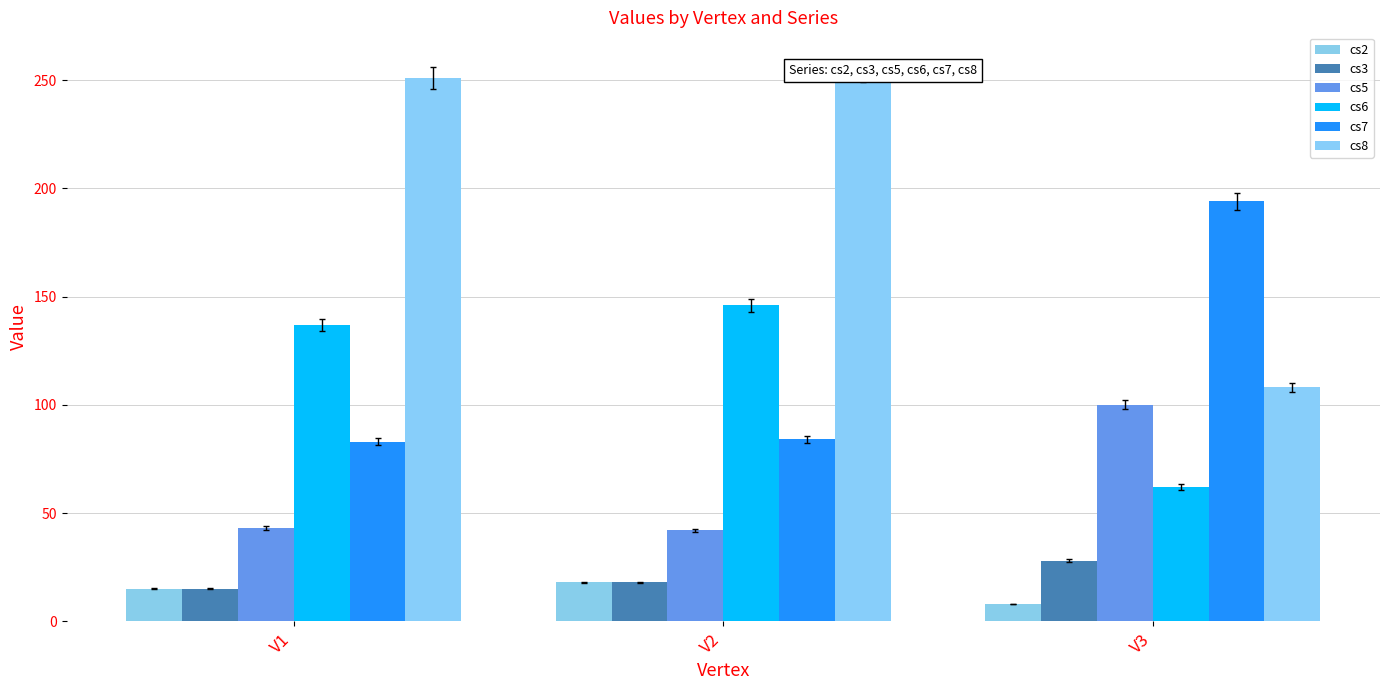

Reading left to right, what are all the values shown in this chart?

cs2: 15	18	8
cs3: 15	18	28
cs5: 43	42	100
cs6: 137	146	62
cs7: 83	84	194
cs8: 251	254	108